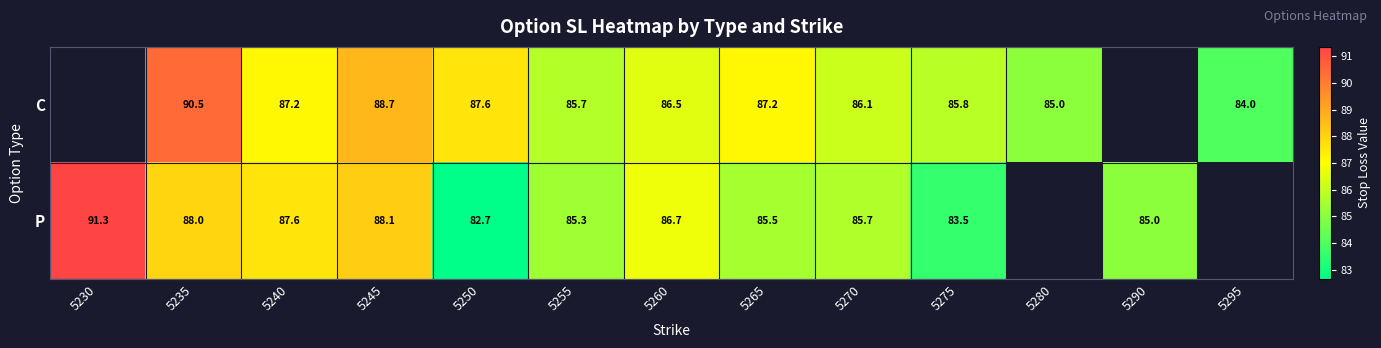

Which label corresponds to the largest value in the chart?

5230